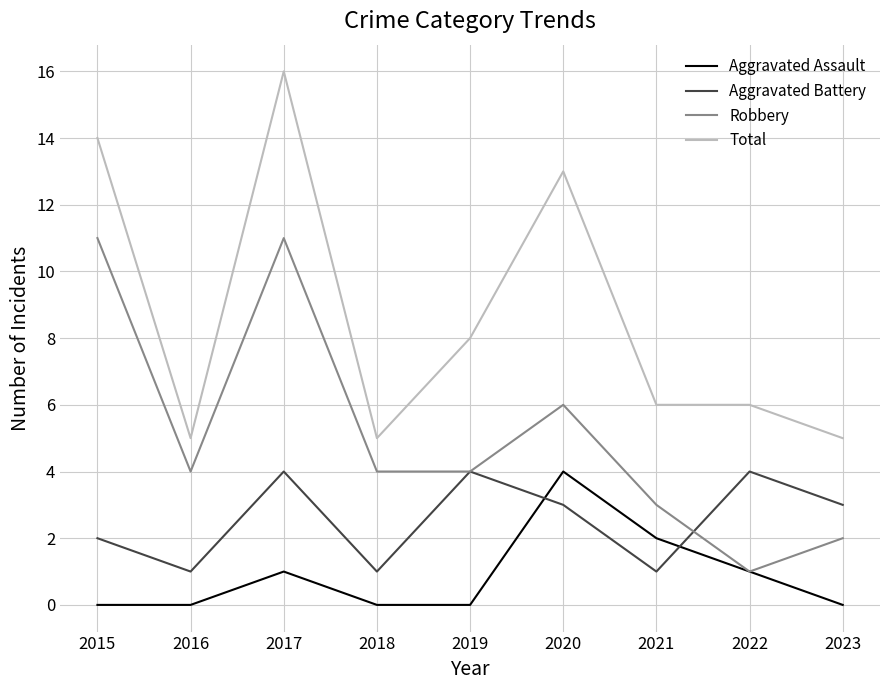

How many lines are shown in the chart?

4